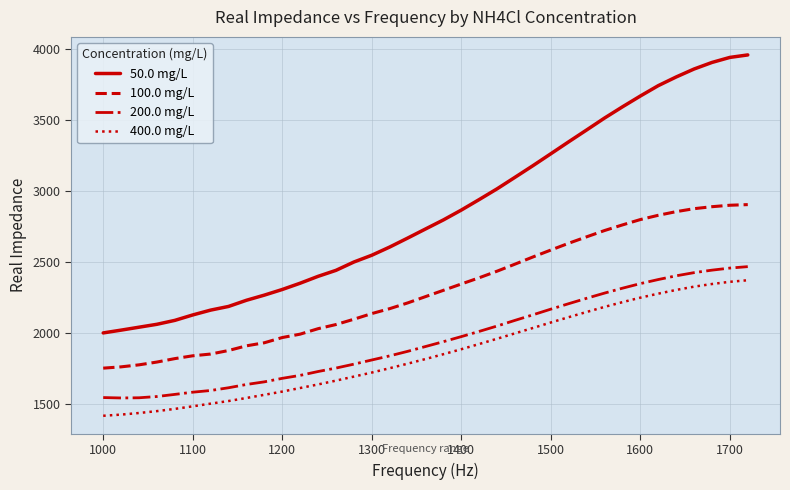

What are all the series names shown in the legend?

50.0 mg/L, 100.0 mg/L, 200.0 mg/L, 400.0 mg/L